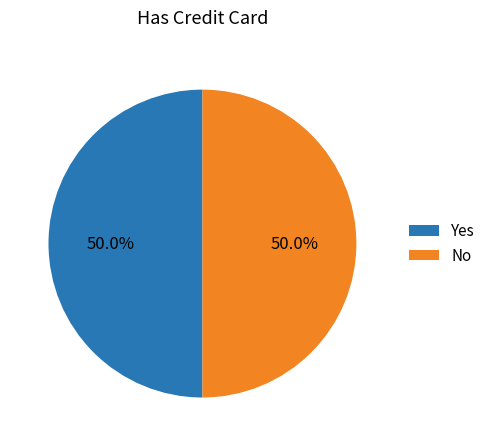

Is the sum of No and Yes greater than half?

Yes